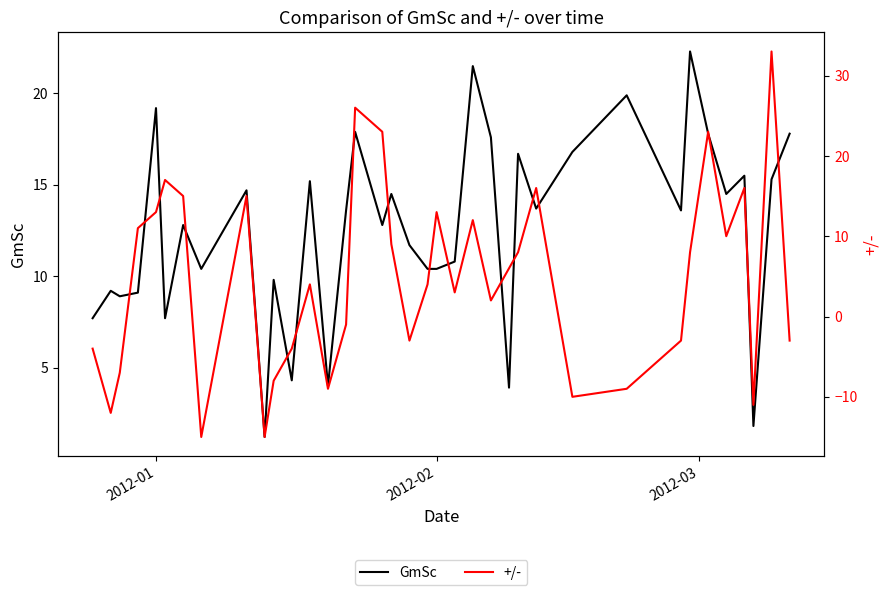

What is the difference between the maximum and minimum values in the +/- series?

48.0